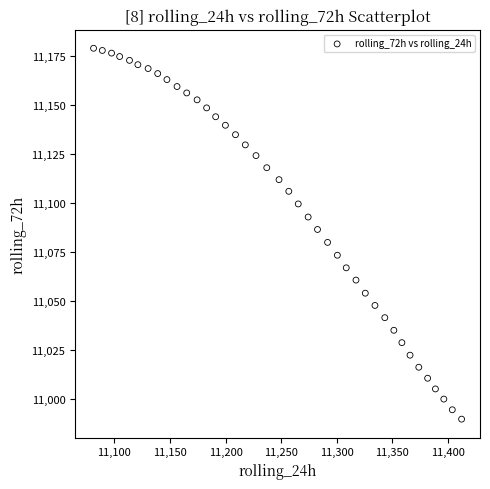

What is the range of X values (max minus min)?

331.3